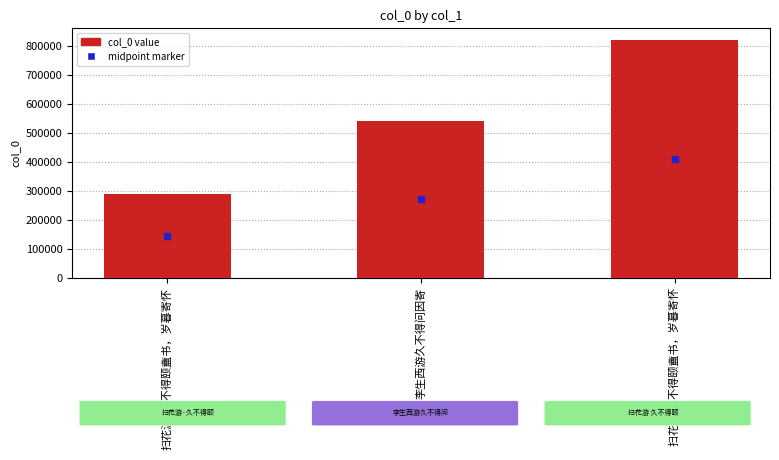

Is it true that the value at 李生西游久不得问因寄 is 946078?

False